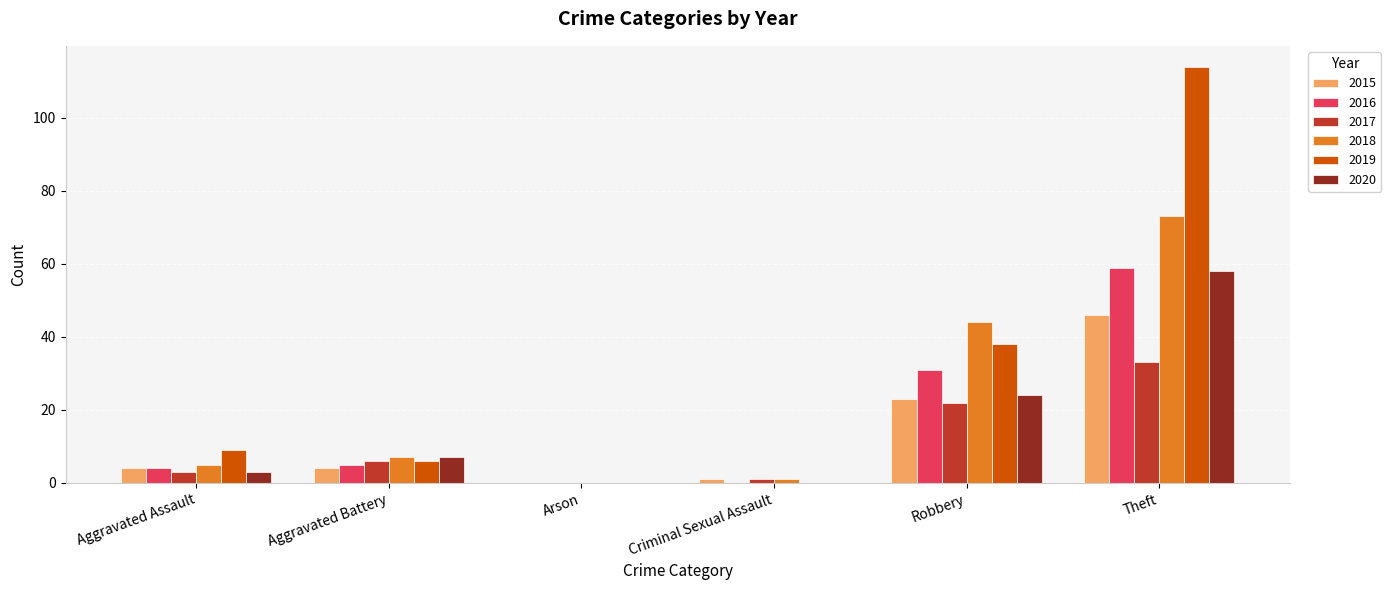

How many categories are shown in the chart?

6